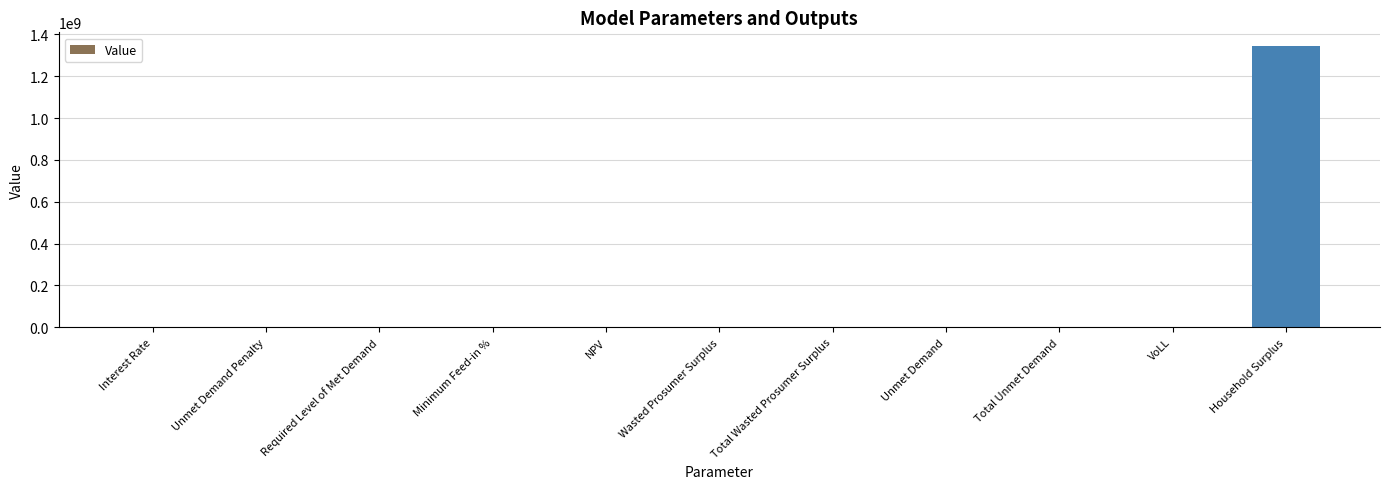

Is it true that the value at Household Surplus is 608951536.9?

False